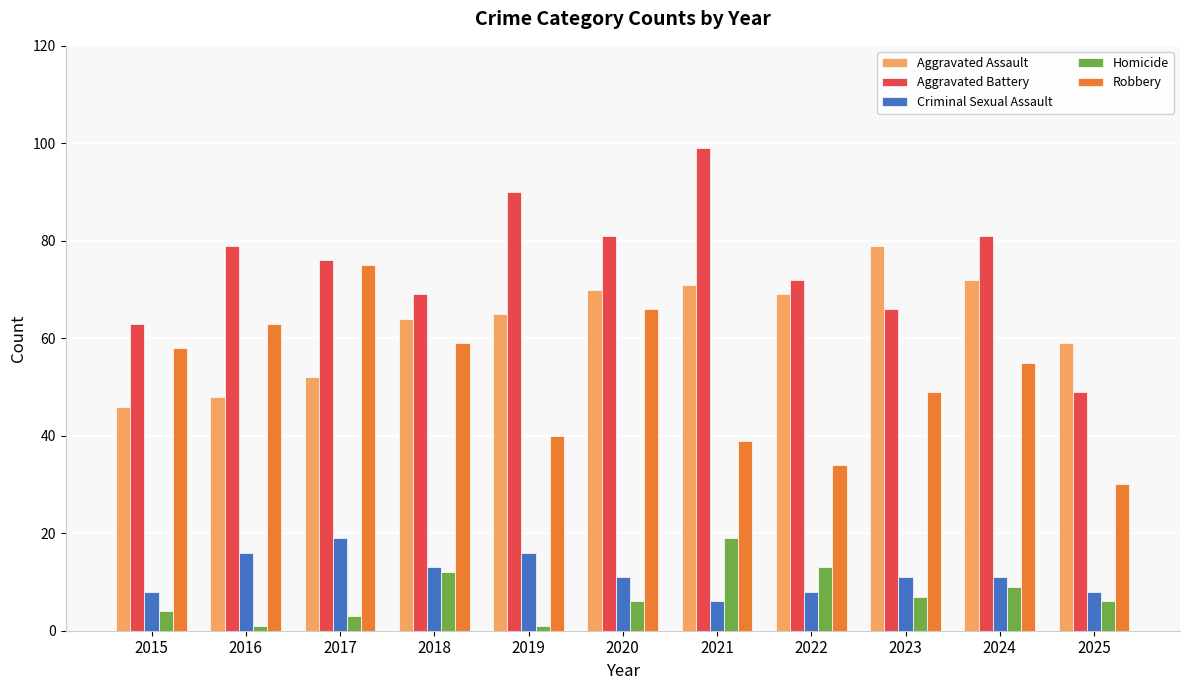

What is the total value across all series at 2016?

207